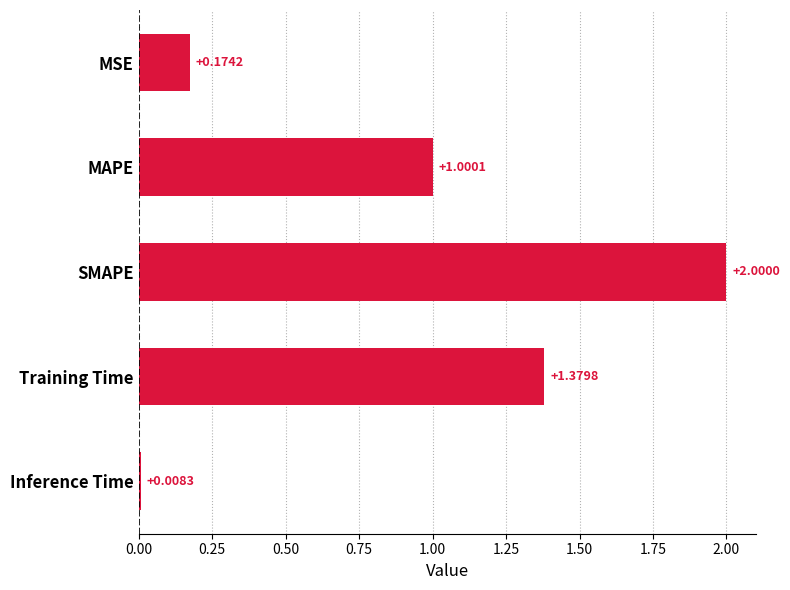

Rank the categories by value from highest to lowest.

SMAPE, Training Time, MAPE, MSE, Inference Time